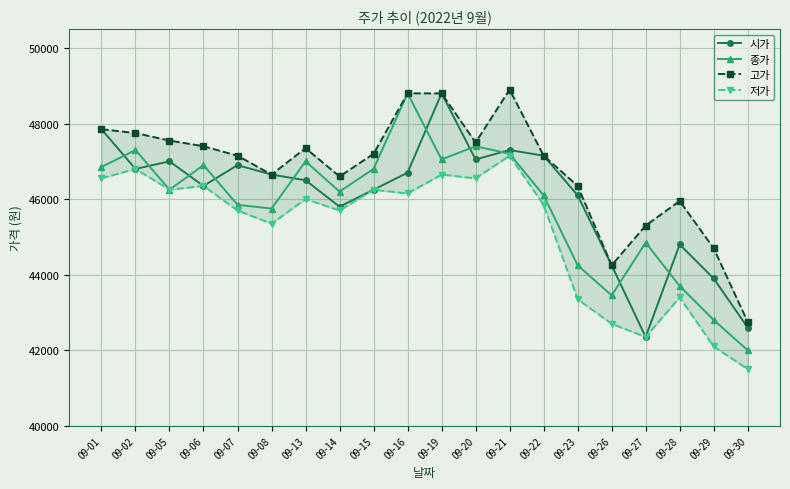

Reading left to right, what are all the values shown in this chart?

시가: 47850	46800	47000	46350	46900	46650	46500	45800	46250	46700	48800	47050	47300	47150	46100	44250	42350	44800	43900	42600
종가: 46850	47300	46250	46900	45850	45750	47000	46200	46800	48800	47050	47400	47200	46100	44250	43450	44850	43700	42800	42000
고가: 47850	47750	47550	47400	47150	46650	47350	46600	47200	48800	48800	47500	48900	47150	46350	44250	45300	45950	44700	42750
저가: 46550	46800	46250	46350	45700	45350	46000	45700	46250	46150	46650	46550	47150	45850	43350	42700	42350	43400	42100	41500